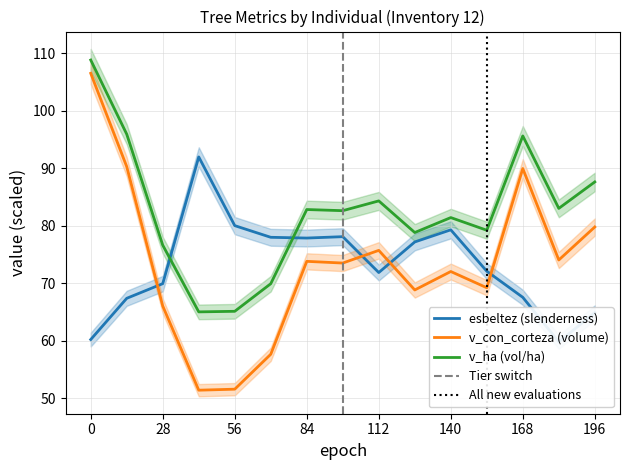

True or false: v_con_corteza and esbeltez cross at least once.

True